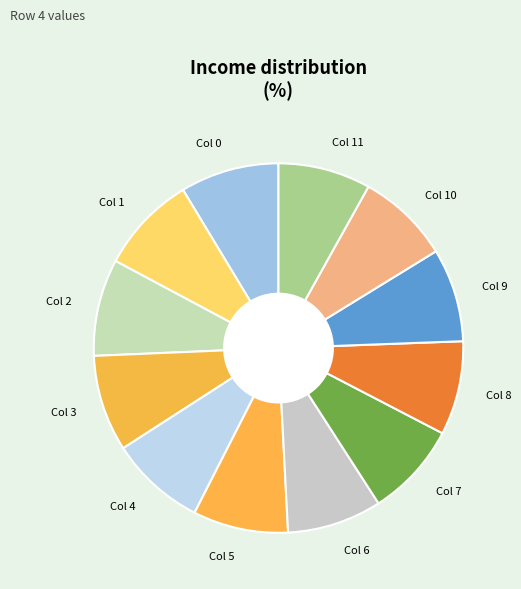

True or false: Col 7 accounts for 1% of the total.

False